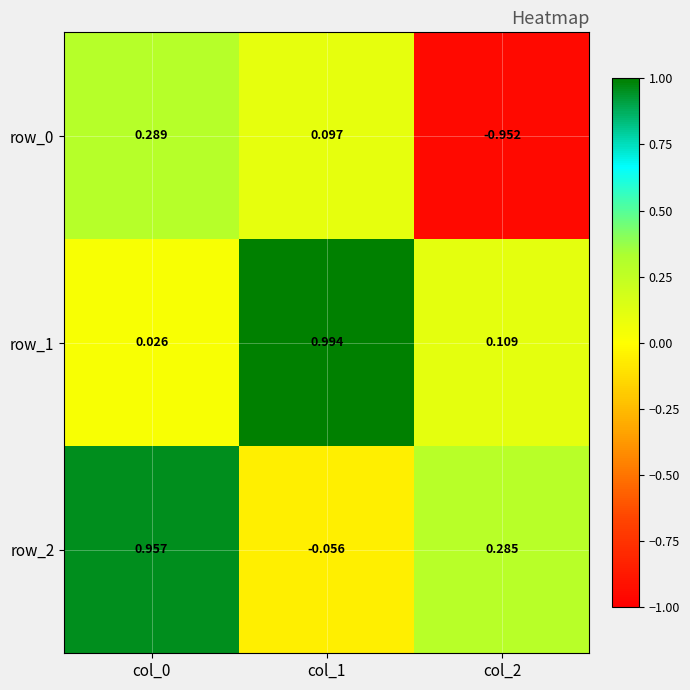

What is the spread (max minus min) of values at col_2?

1.2